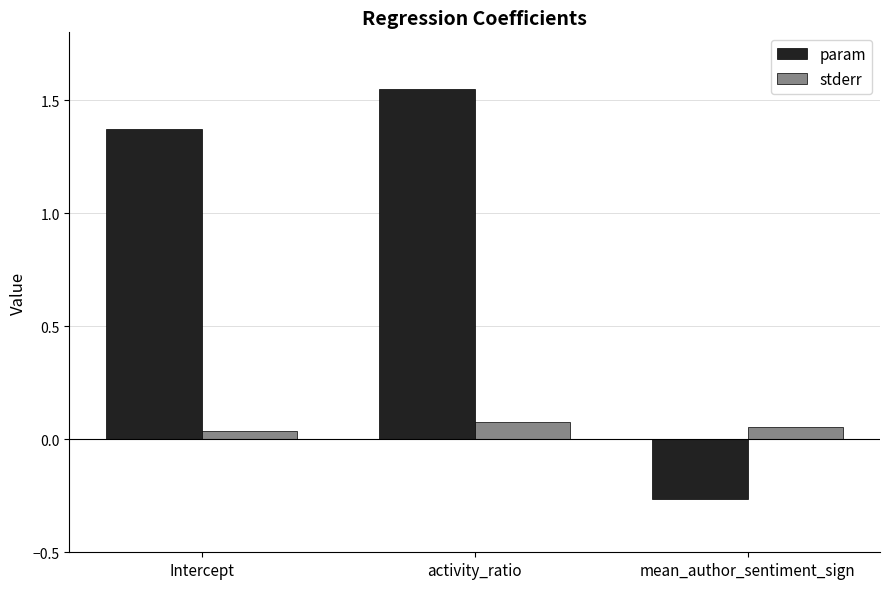

Which label corresponds to the smallest value in the chart?

mean_author_sentiment_sign